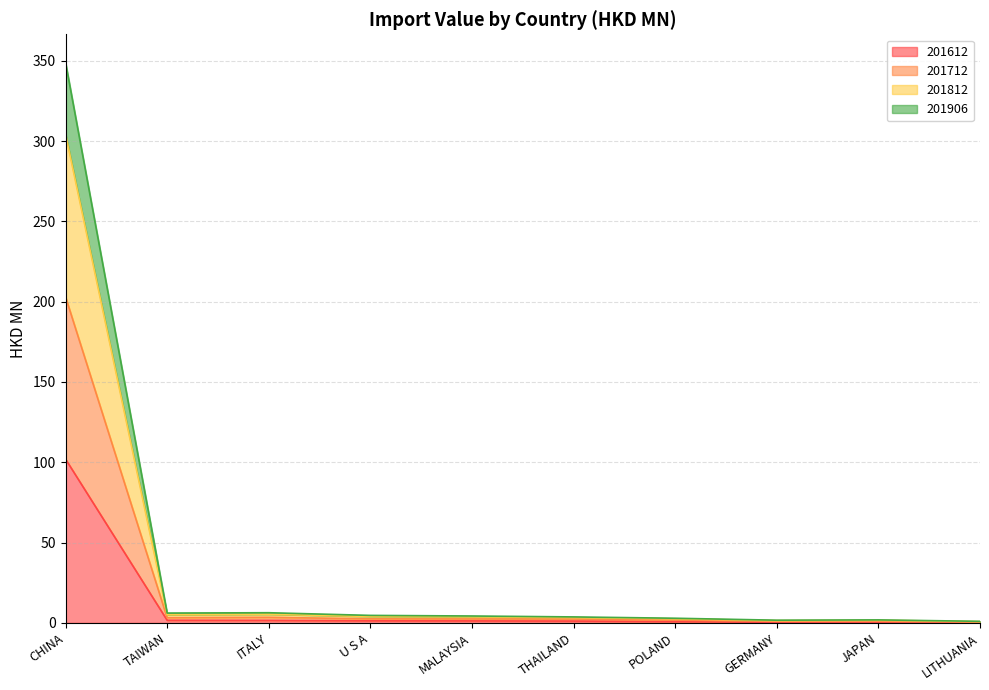

At which category is the sum across all series the highest?

CHINA